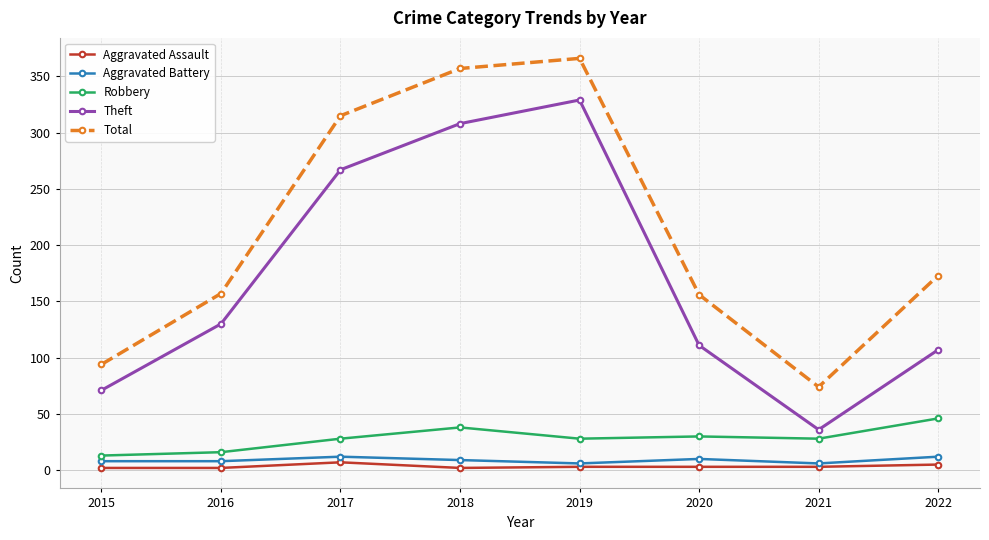

Which series changed the most between 2015 and 2020?

Total